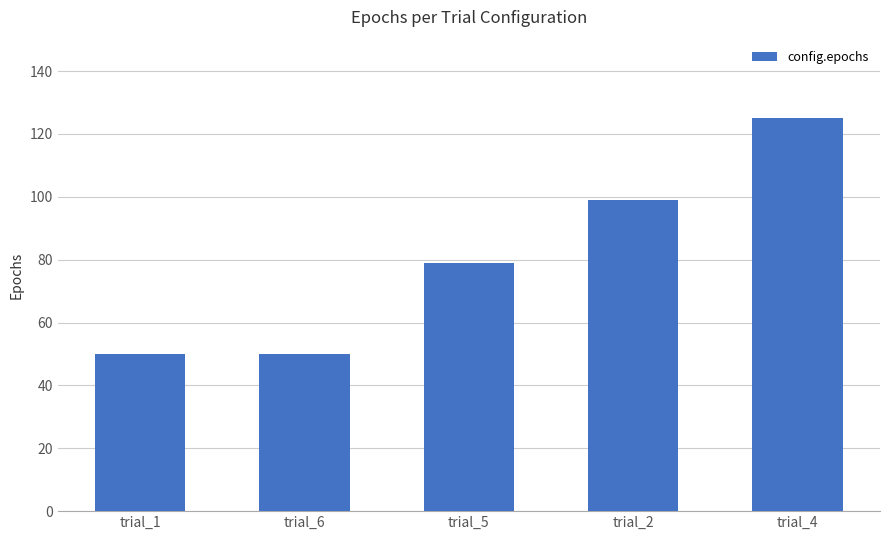

At which category does the chart reach its peak across all series?

trial_4